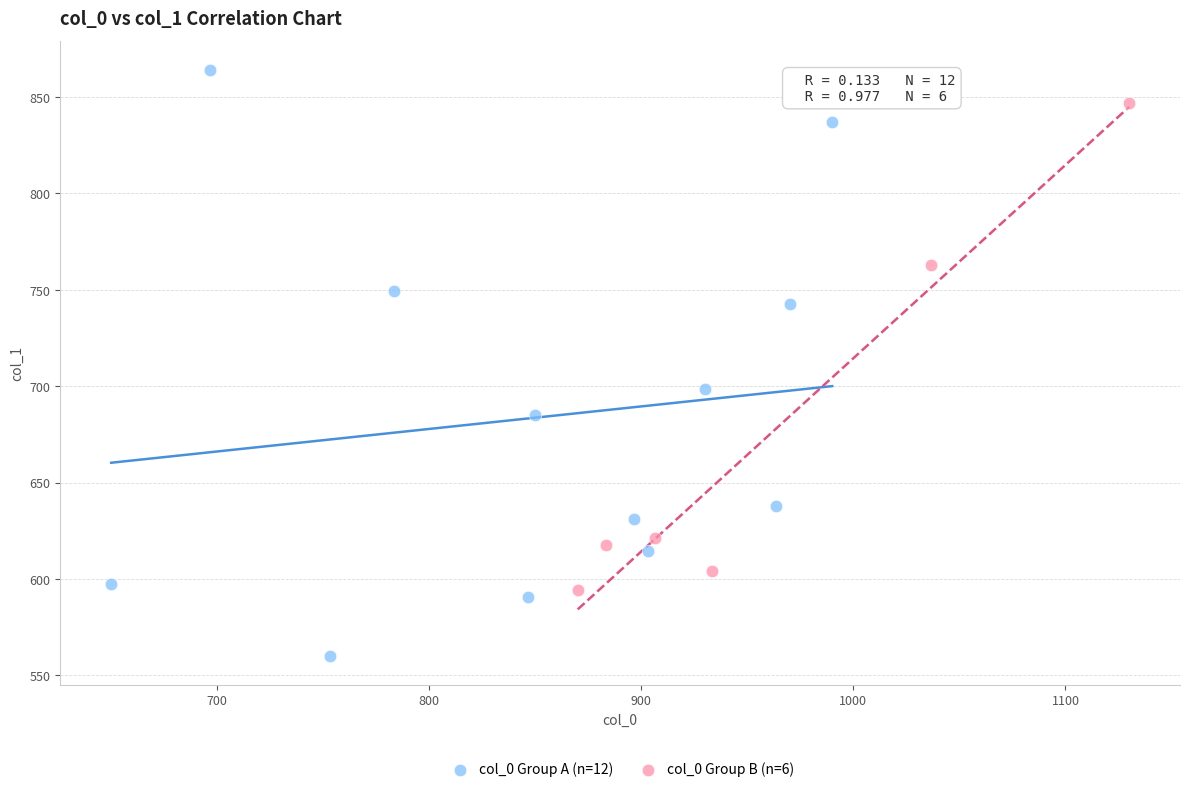

Which series reaches the maximum Y coordinate?

col_0 Group A (n=12)